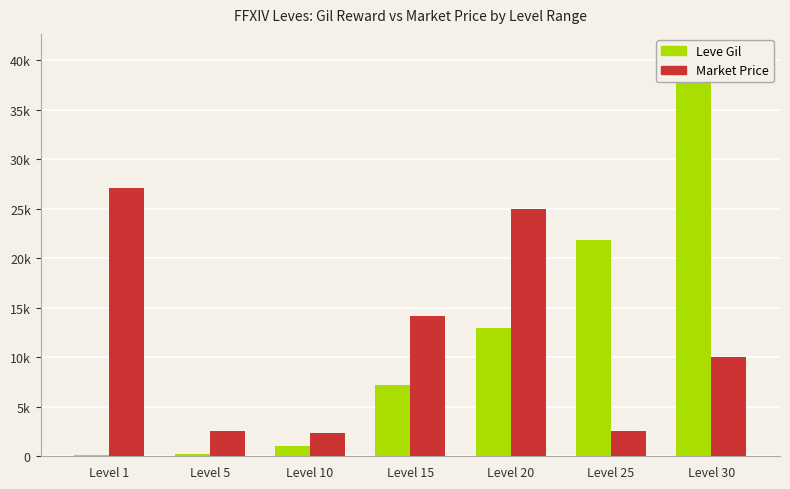

At which category is the sum across all series the highest?

Level 30